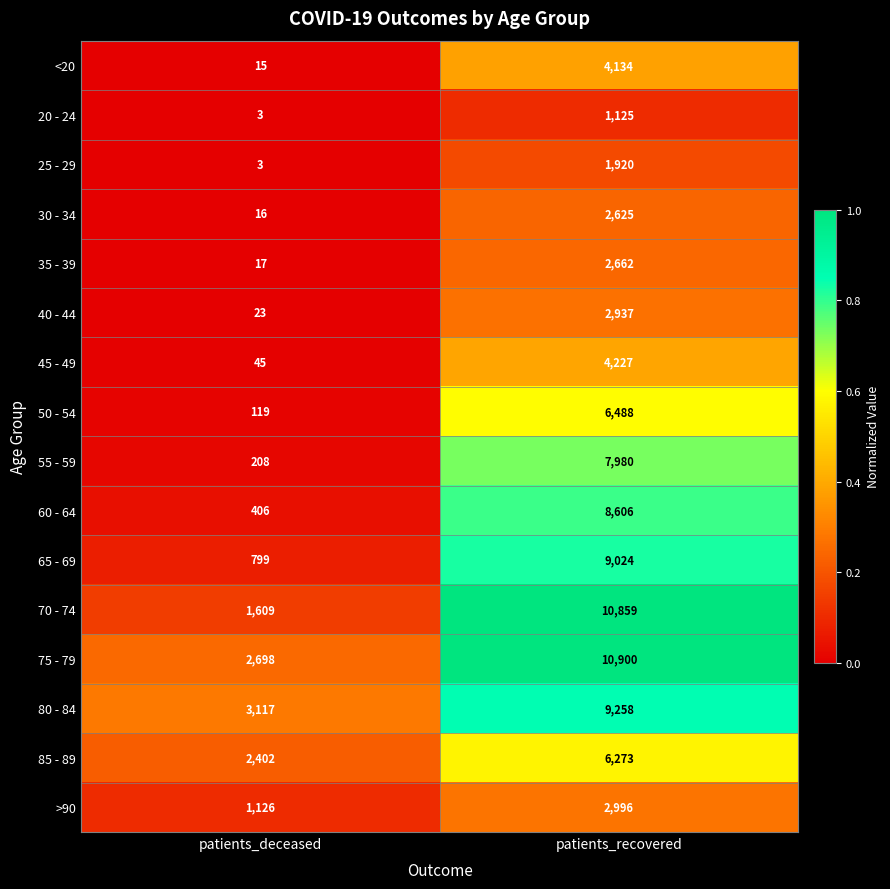

Rank the series by their maximum value, from lowest to highest.

20 - 24, 25 - 29, 30 - 34, 35 - 39, 40 - 44, >90, <20, 45 - 49, 85 - 89, 50 - 54, 55 - 59, 60 - 64, 65 - 69, 80 - 84, 70 - 74, 75 - 79